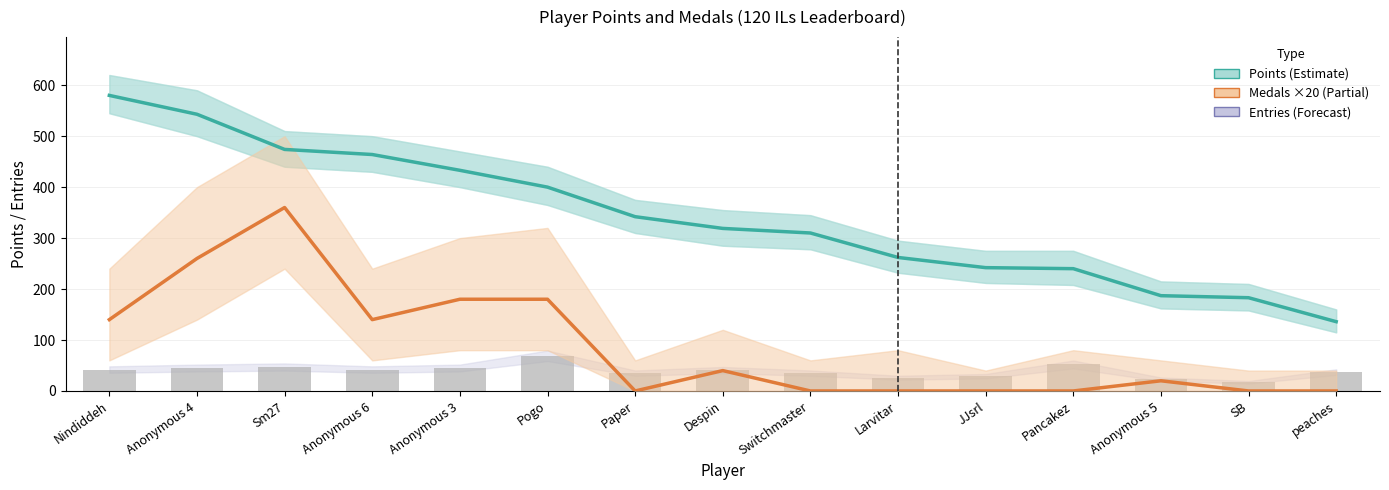

The Entries series shows 29 at JJsrl. True or false?

True